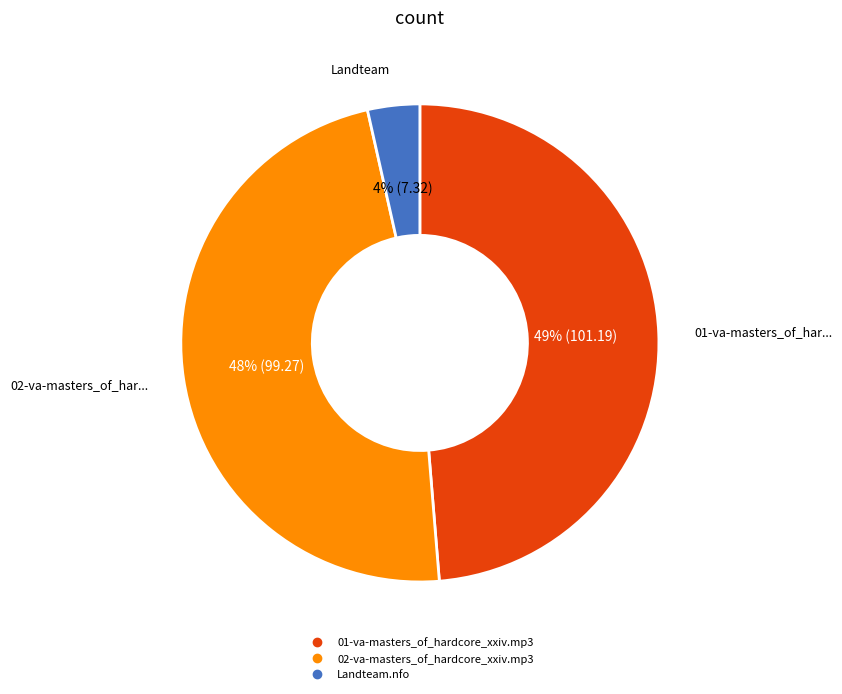

Which slice is the smallest?

Landteam.nfo